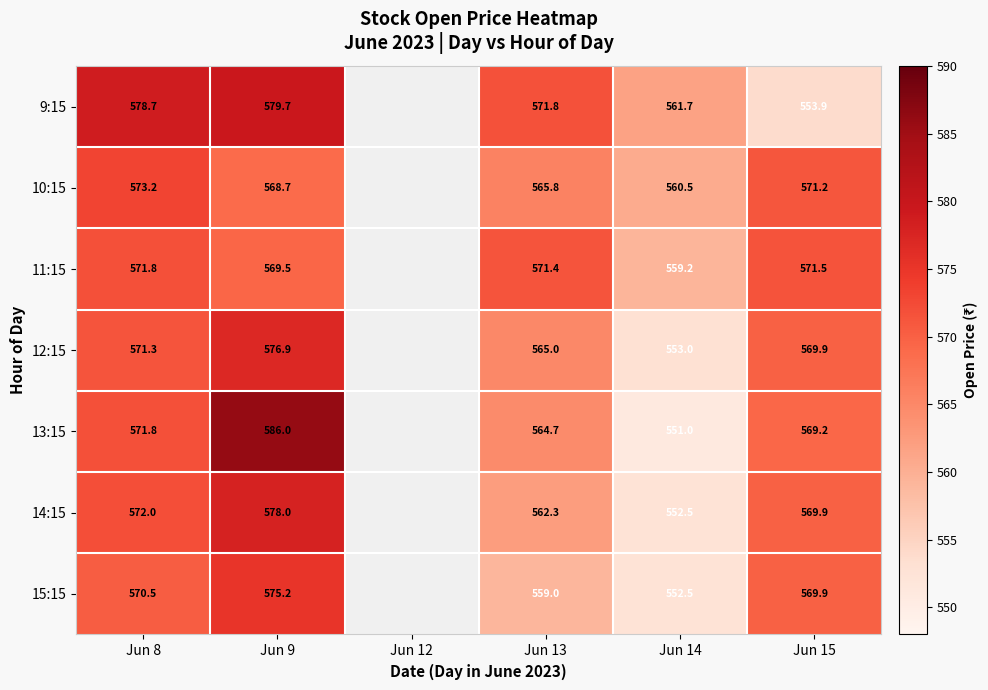

What is the minimum value shown in the chart?

551.0